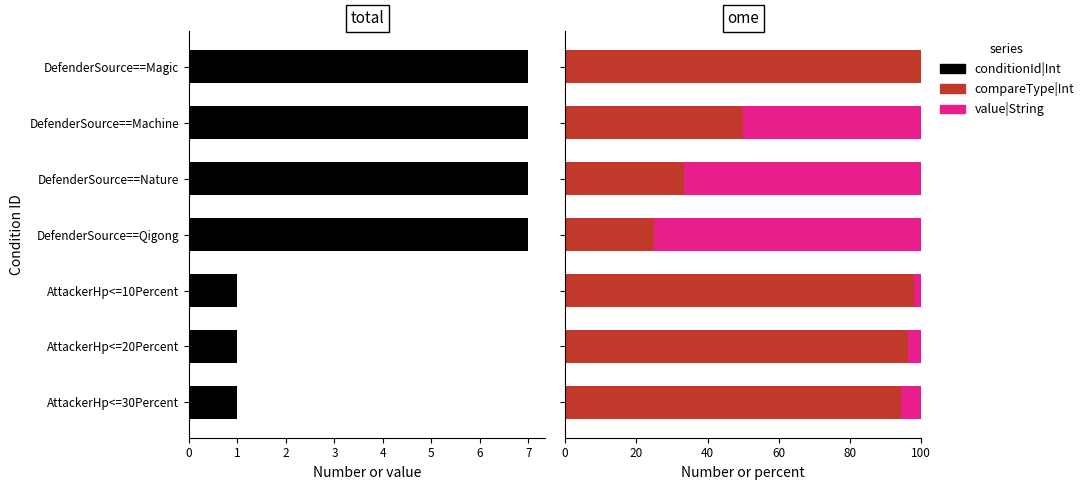

Is the value of value|String at DefenderSource==Magic greater than the value of conditionId|Int at DefenderSource==Machine?

No